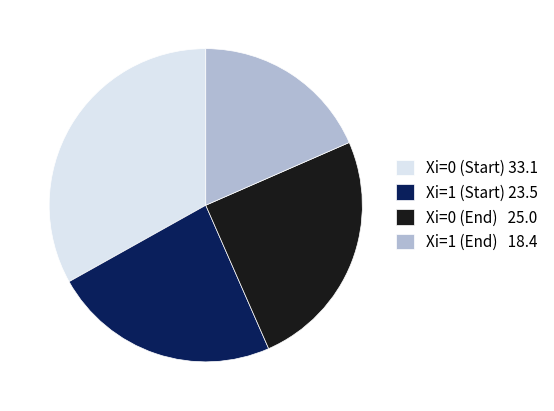

The Xi=1 (Start) 23.5 slice represents 23% of the pie. True or false?

True